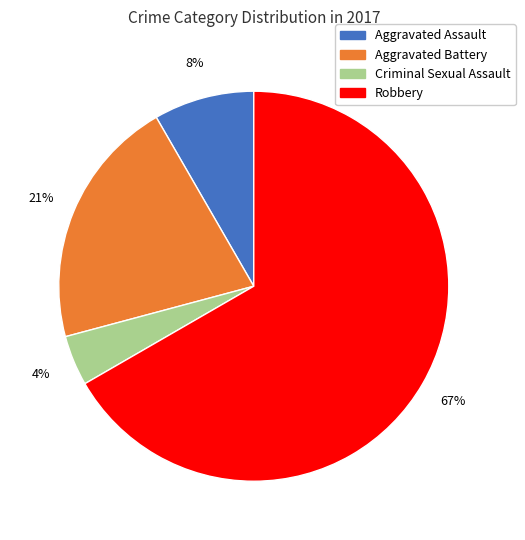

Which slice is the smallest?

Criminal Sexual Assault